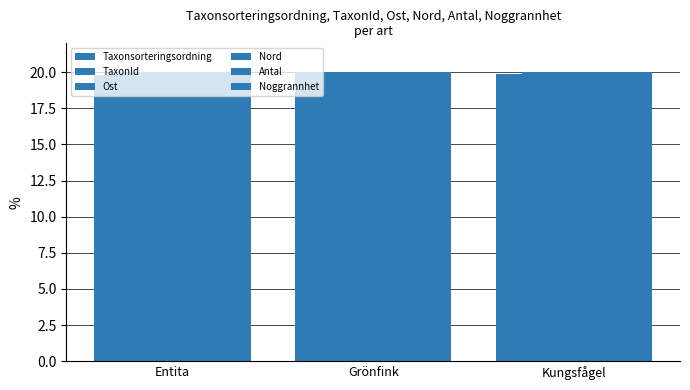

What is the label of the 2nd bar from the right?

Grönfink